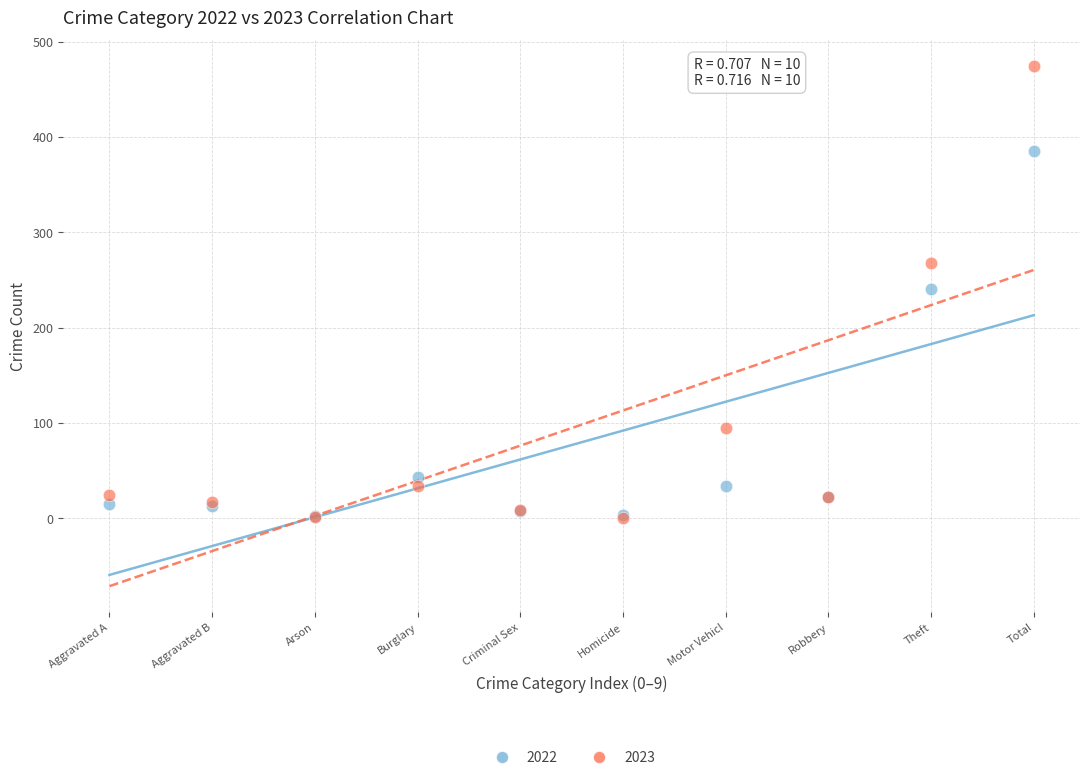

Which series contains the highest Y value?

2023